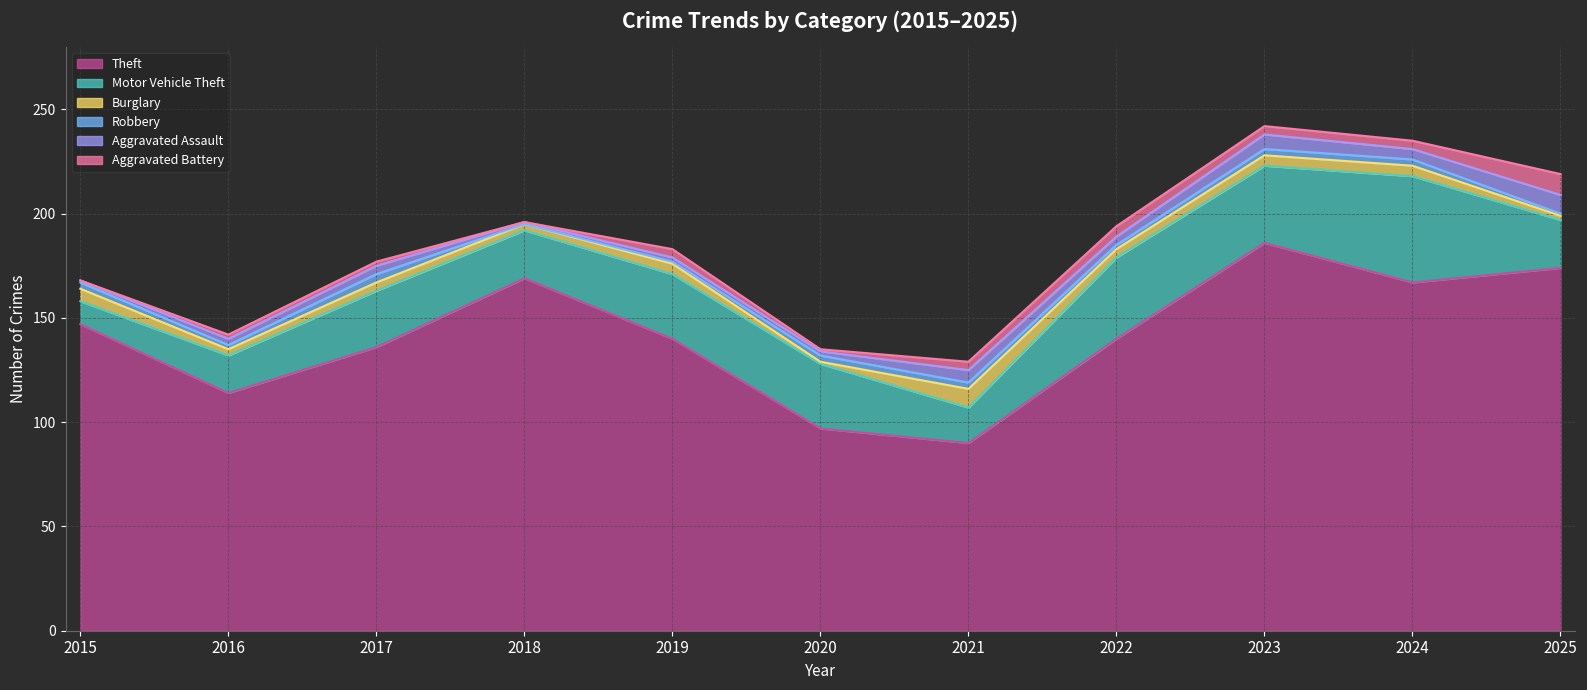

What is the sum of the Motor Vehicle Theft values at 2017 and 2016?

45